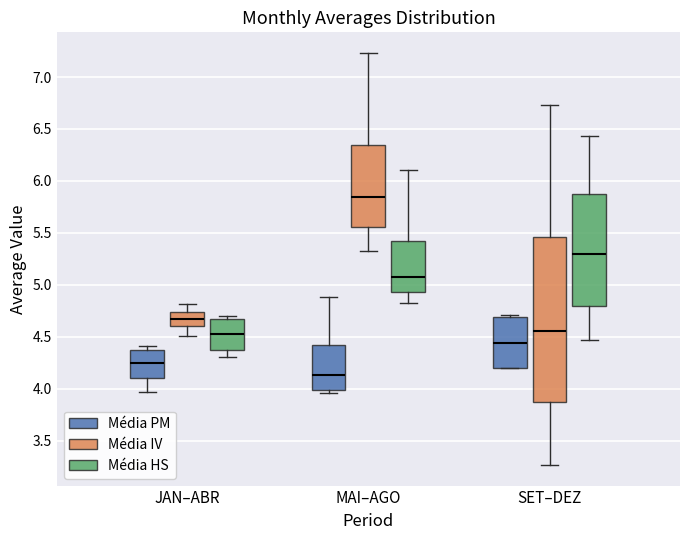

Comparing the boxes themselves (not the whiskers), which one is the tallest?

SET–DEZ (Média IV)